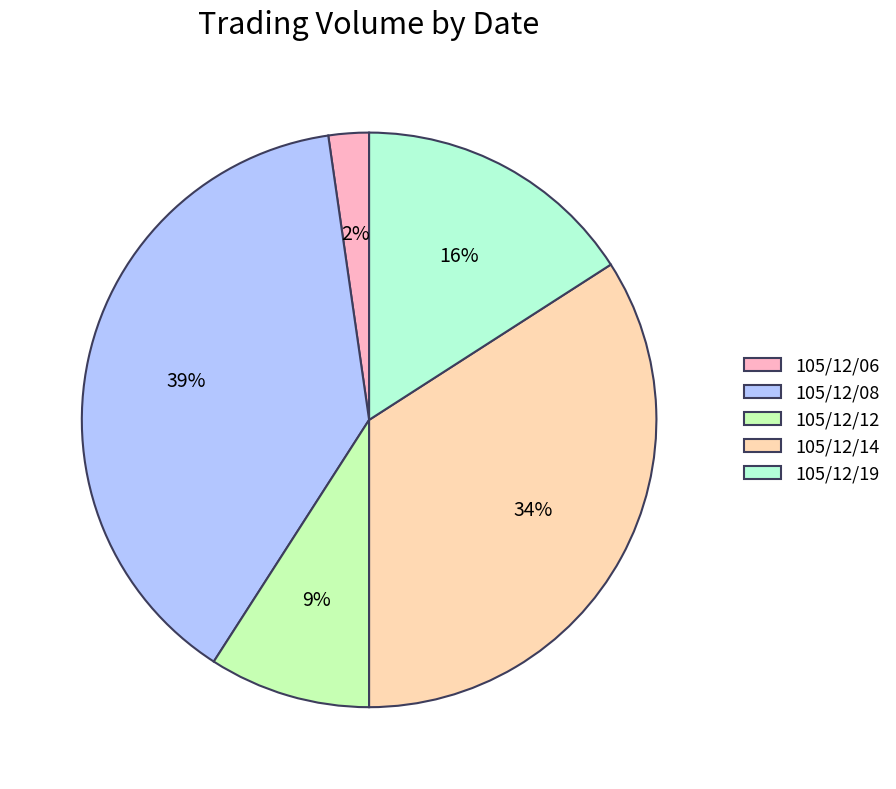

To the nearest percent, what is the average slice percentage?

20%